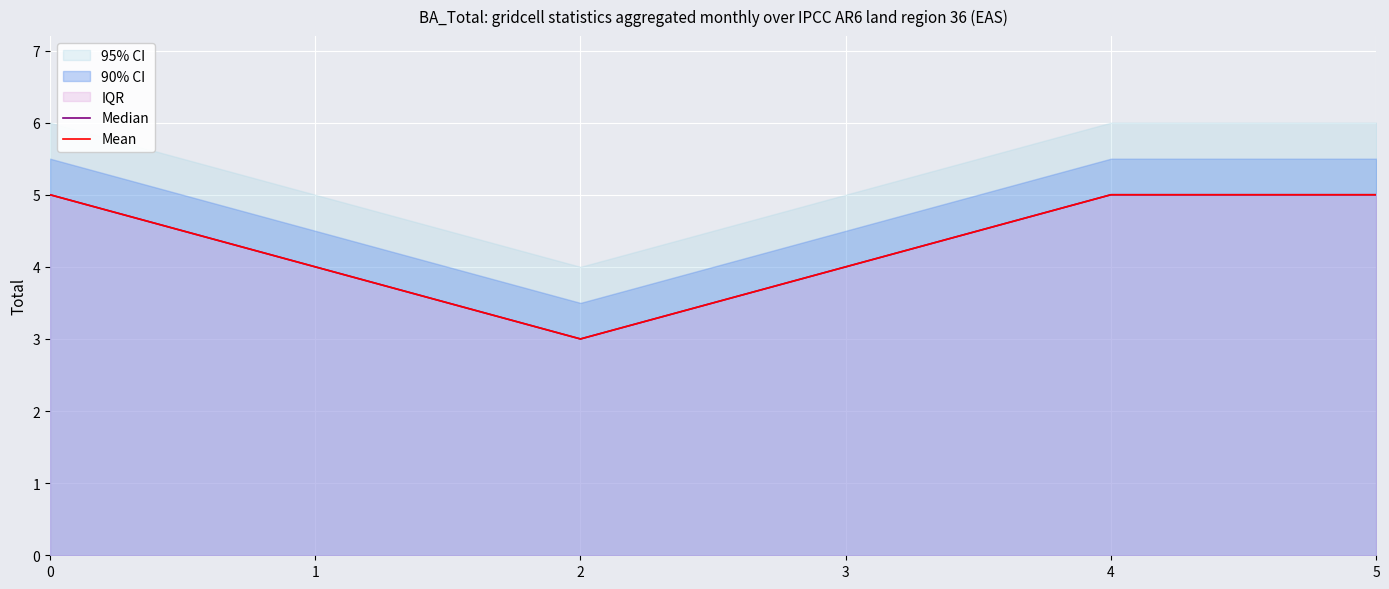

Reading right to left, list all the values displayed in this chart.

Median: 5	5	4	3	4	5
Mean: 5	5	4	3	4	5